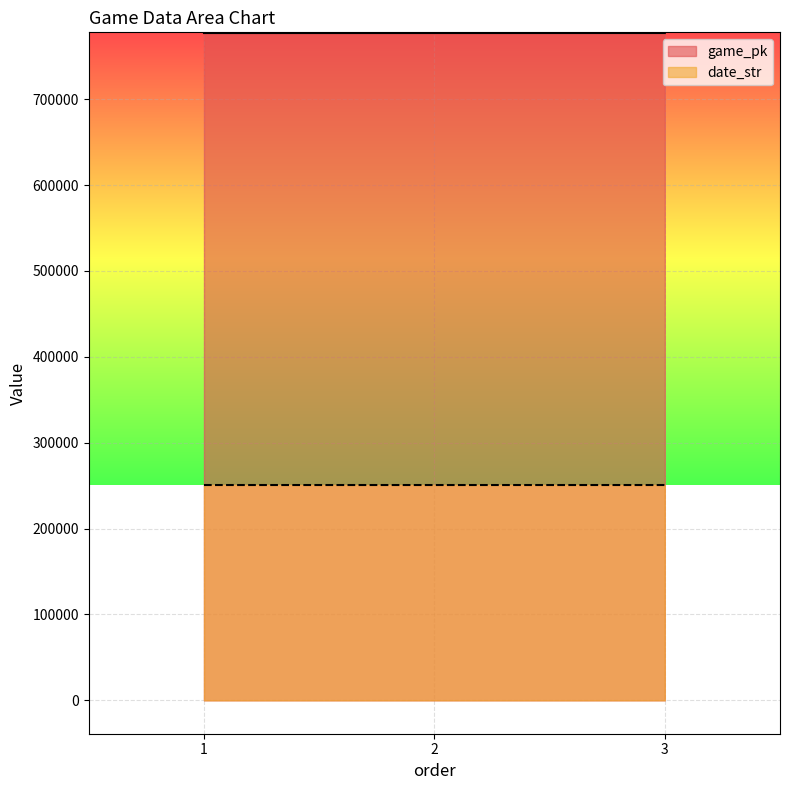

True or false: date_str has a value of 250722 at 1.

True